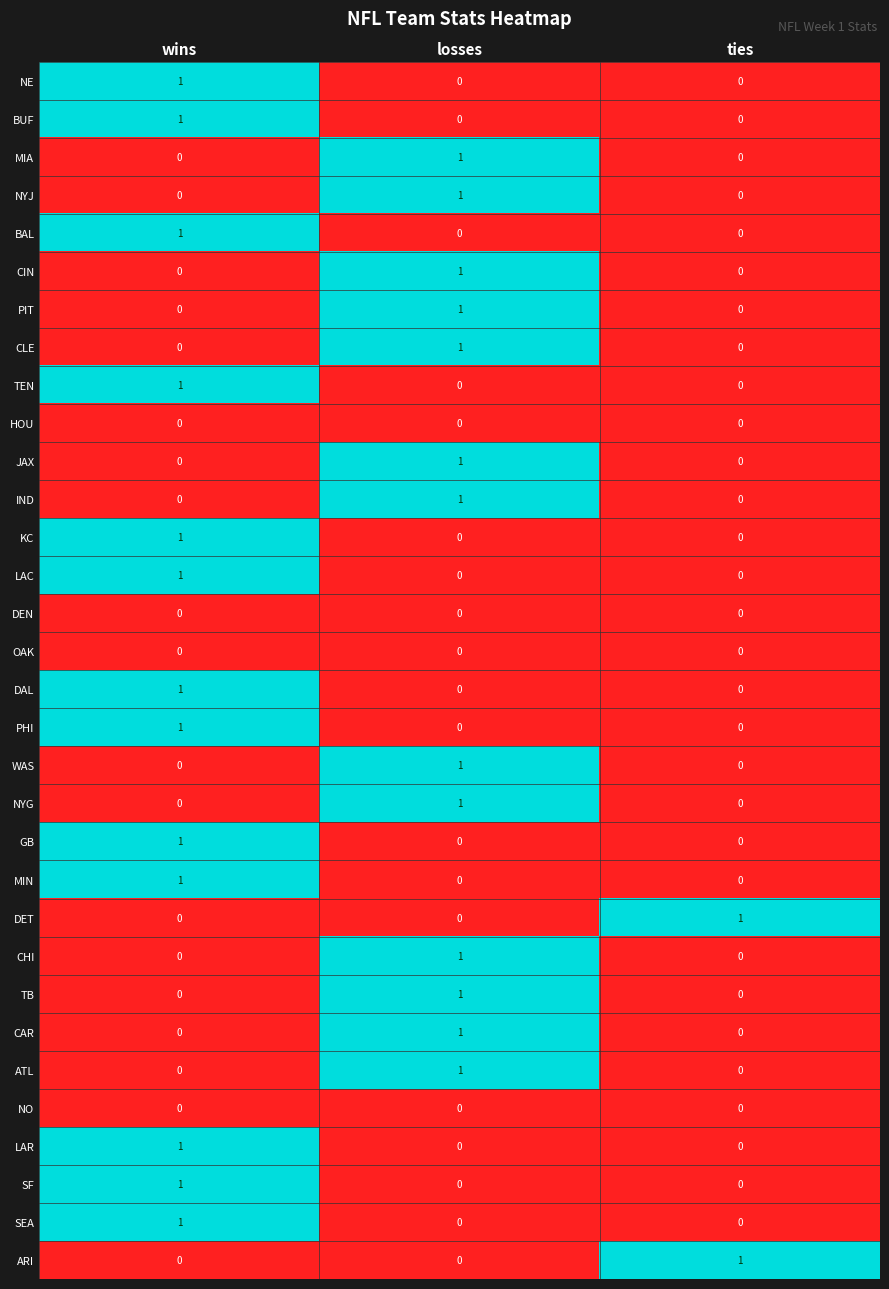

Count the number of categories in the chart.

3